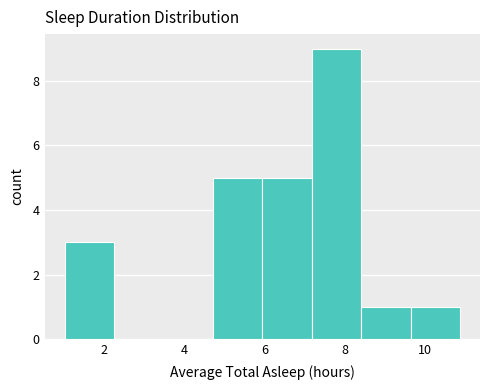

What is the height of the bar covering 7.2 to 8.4 on the x-axis? Neither the bar edges nor the heights are printed on the chart, so give them approximately, as read against the axes.

9